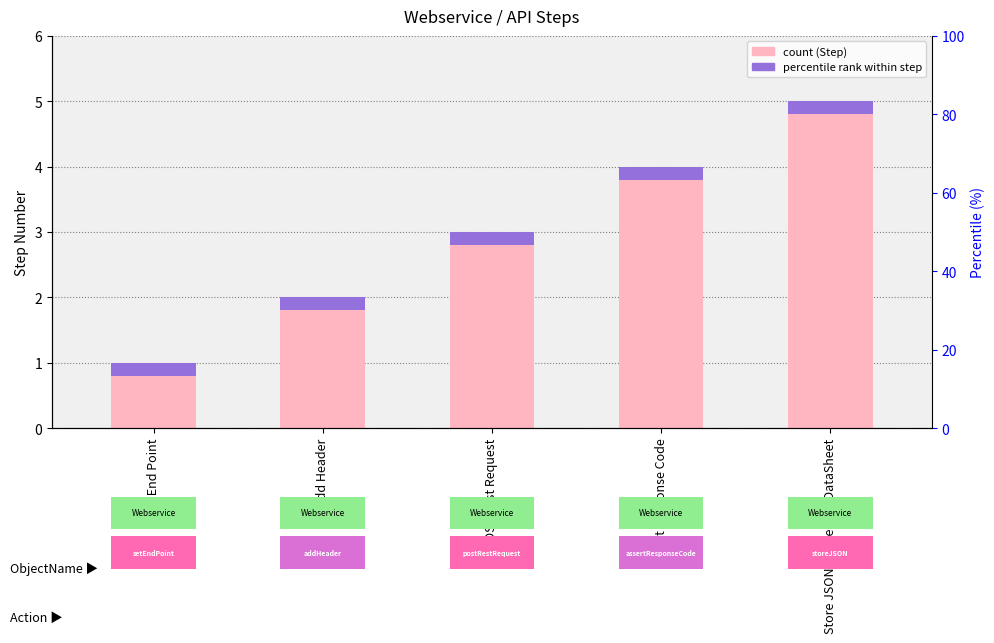

At Store JSON Element In DataSheet, list the series in order from largest to smallest.

Step, Step Number Marker